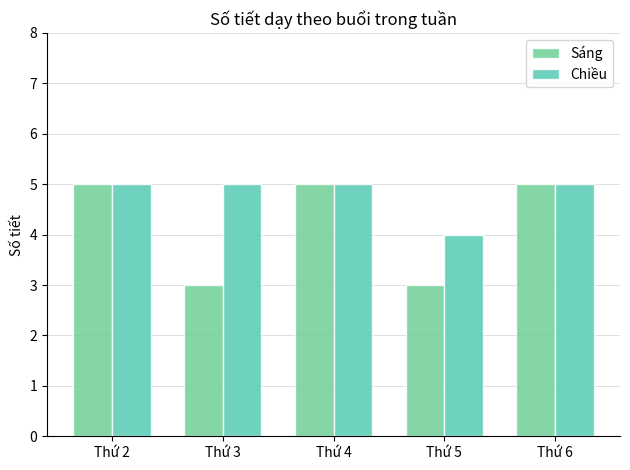

Count the Chiều values in the range 5 to 6.

4